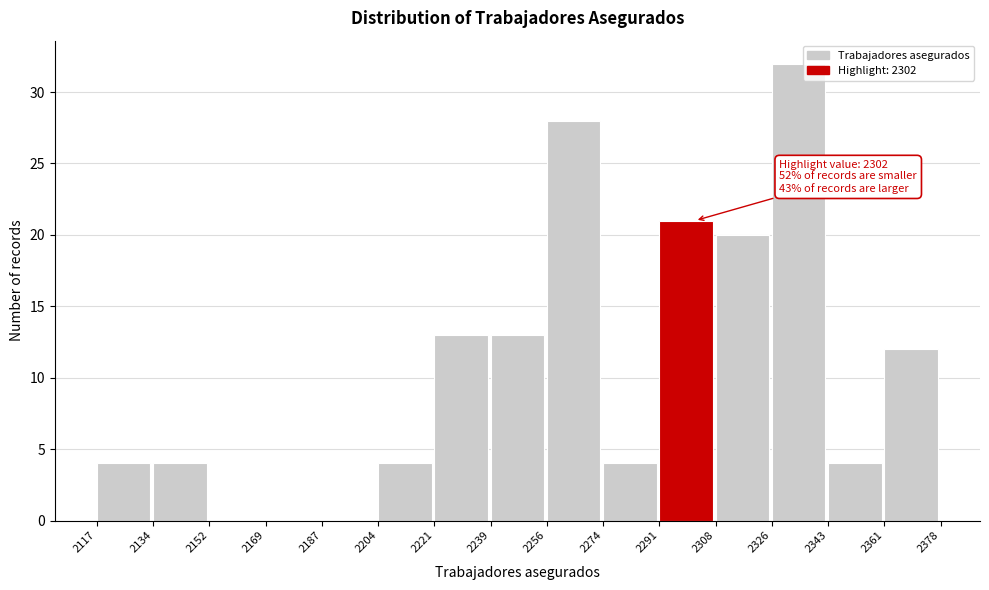

Over which range of the x-axis is the bar tallest?

2326 to 2343